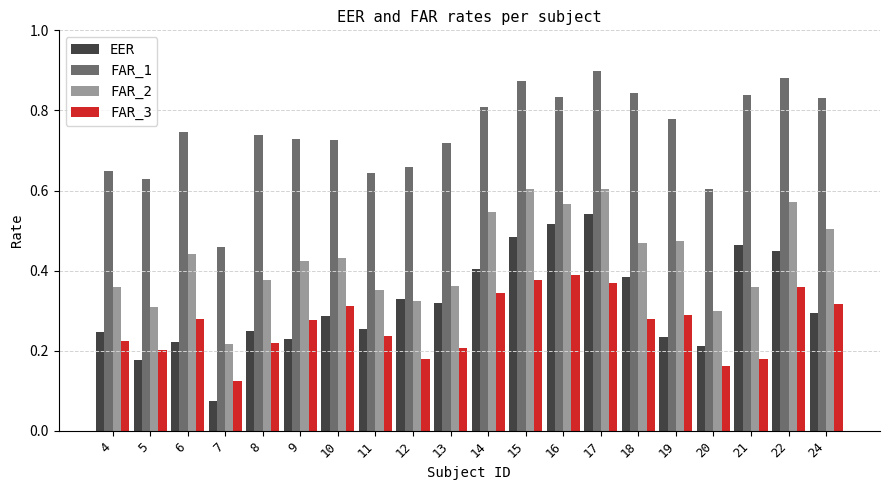

The FAR_1 series shows 0.9 at 22. True or false?

True